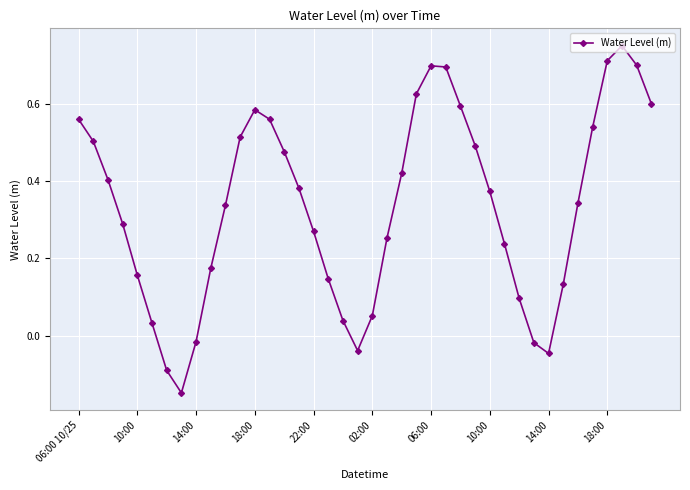

What is the difference between the second highest and minimum values?

0.9